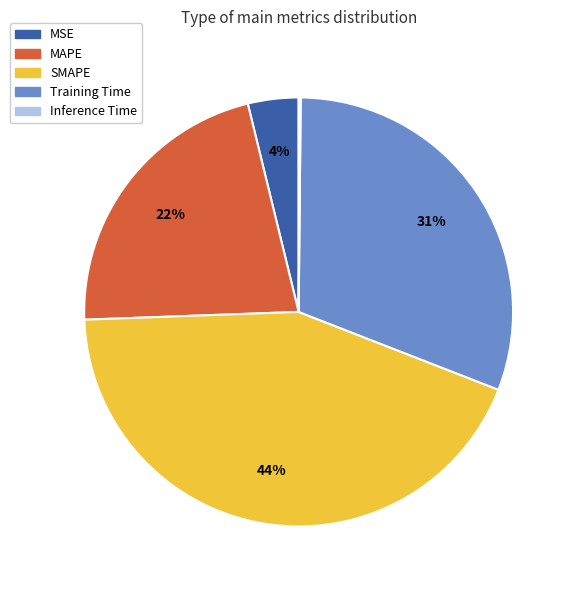

The MSE slice represents 4% of the pie. True or false?

True